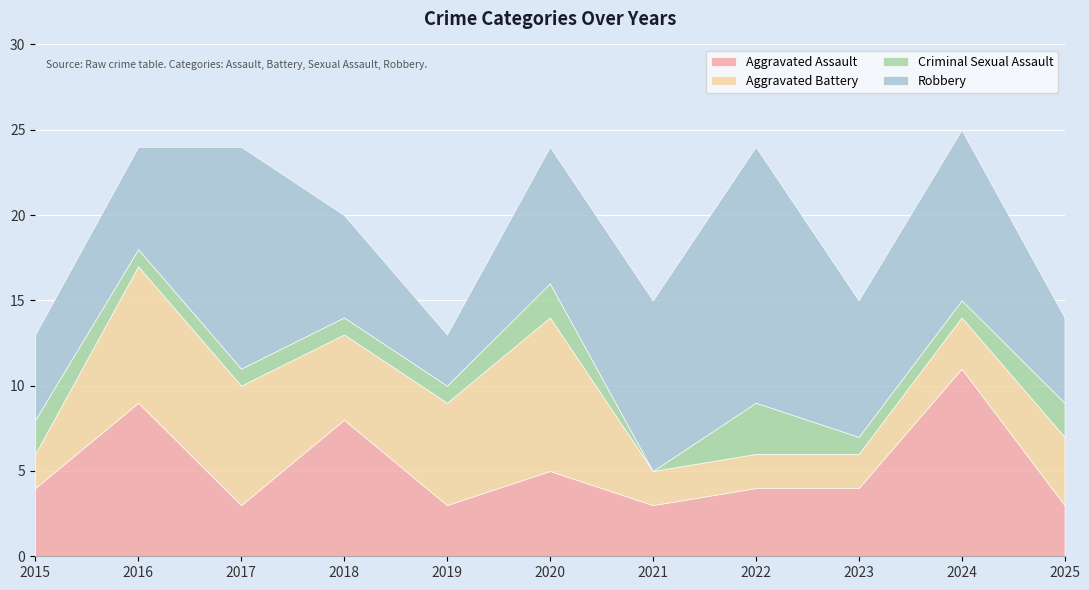

Which category has the lowest value across all series?

2021